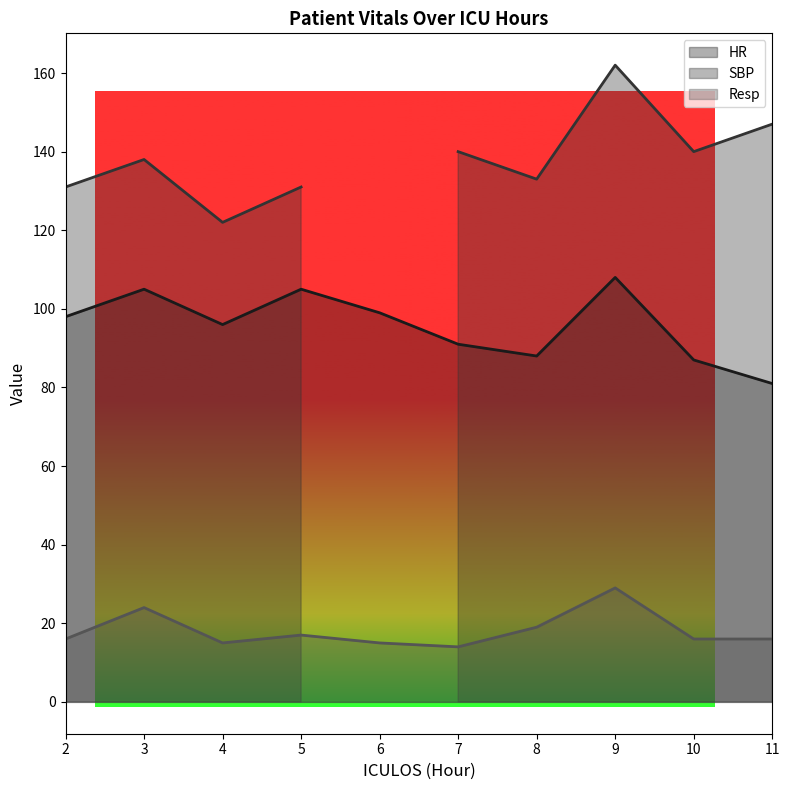

The HR series shows 105 at 5. True or false?

True